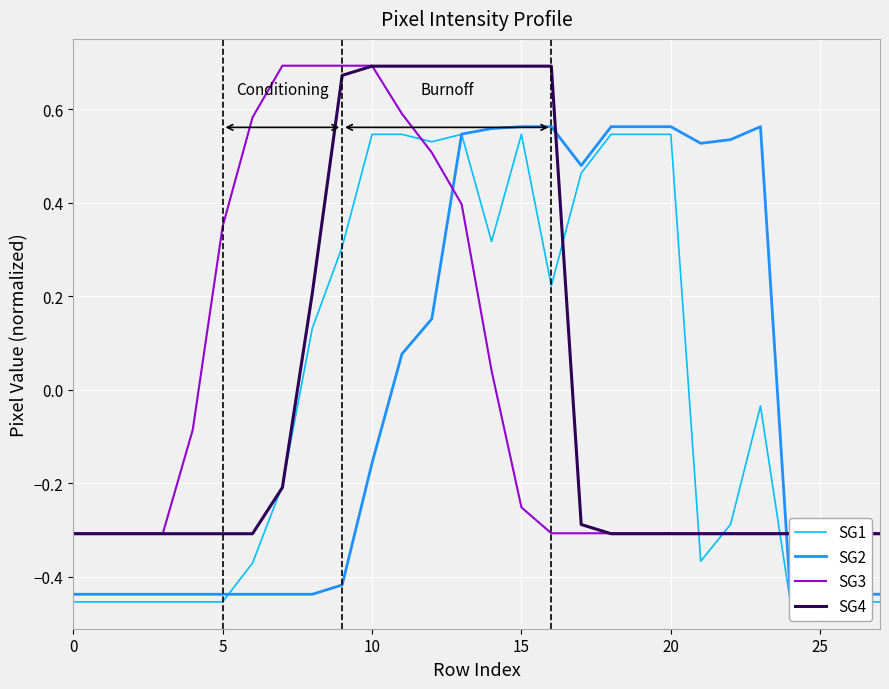

Is the value of SG3 at 30 greater than the value of SG2 at 13?

Yes